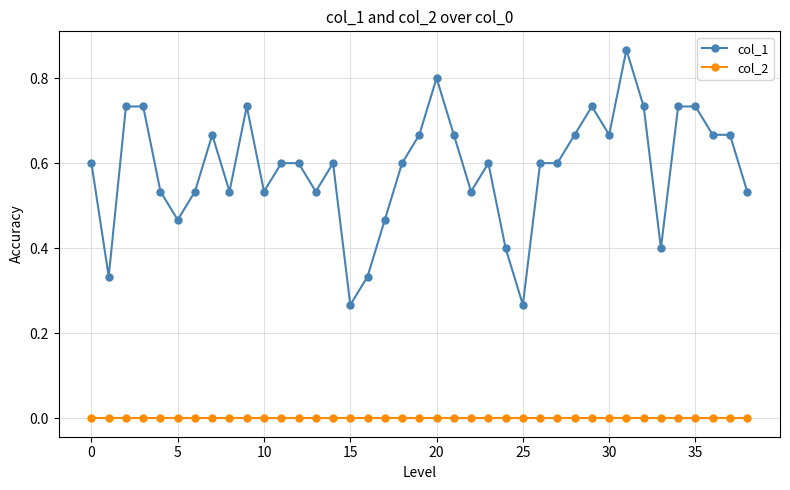

True or false: col_2 and col_1 cross at least once.

False